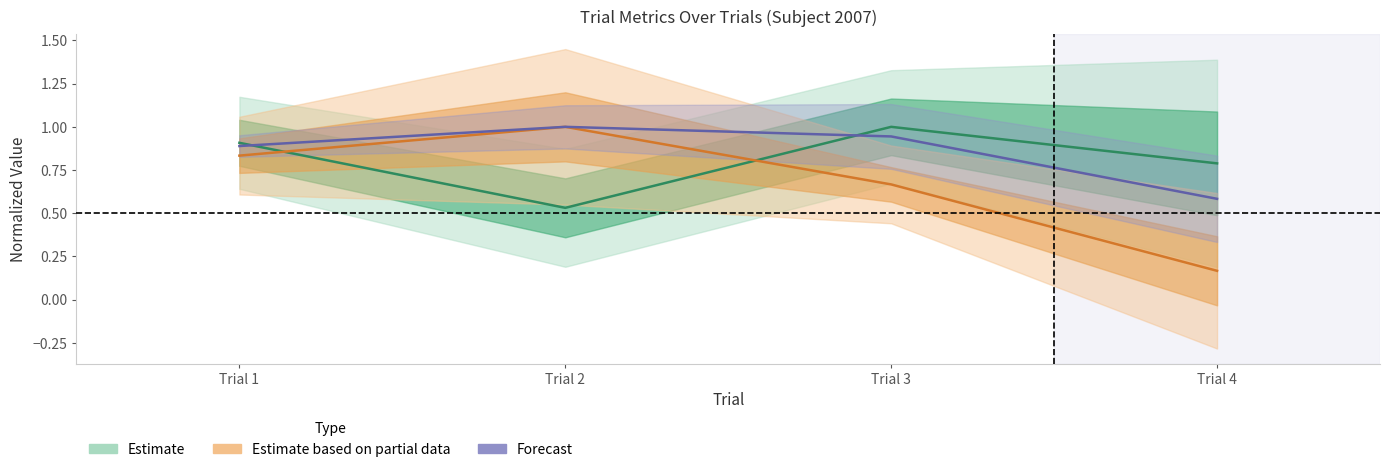

True or false: ITI has a value of 0.5 at Trial 2.

True